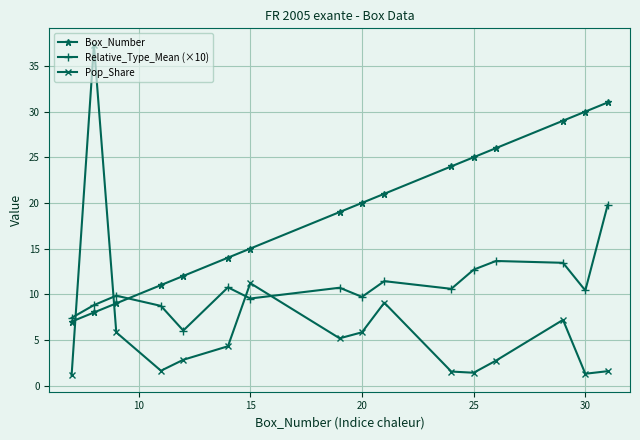

Which series has the largest total across all categories?

Box_Number